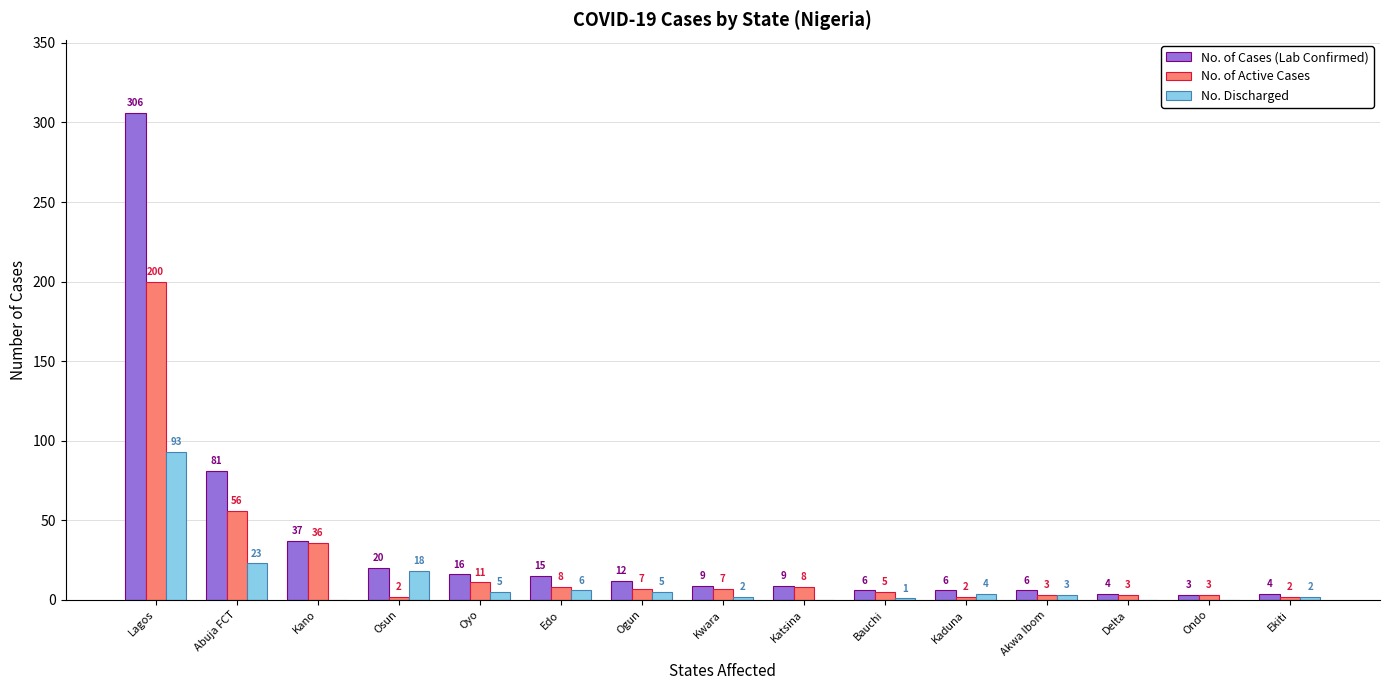

How many distinct data groups are displayed?

3